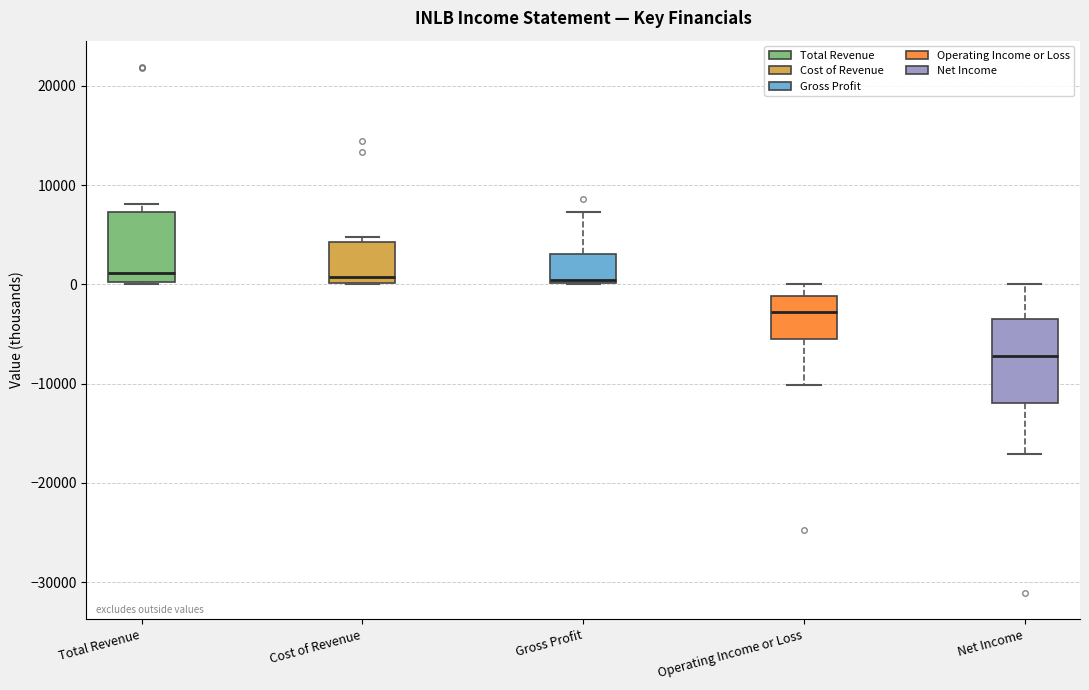

Where is the lower edge of the box for Cost of Revenue on the y-axis? The values are not printed on the chart, so give them approximately, as read against the axis.

0